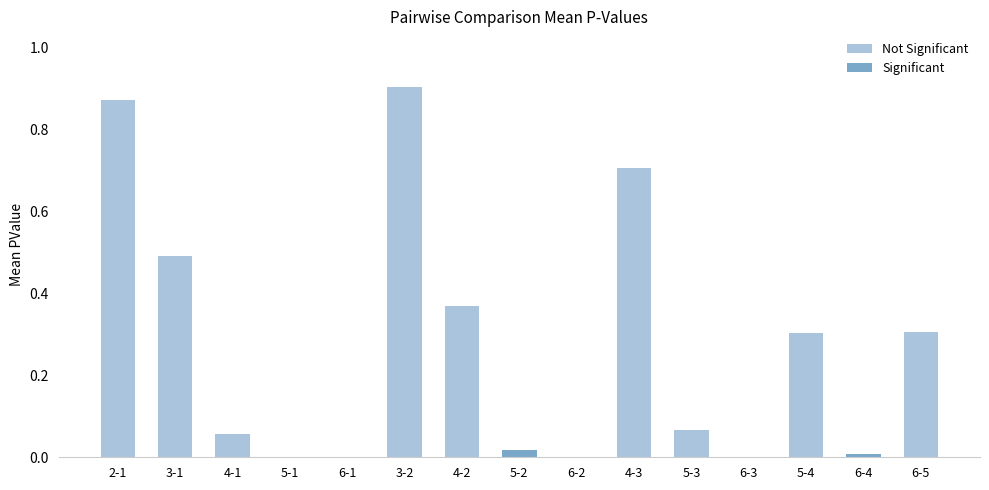

What is the average value?

0.3